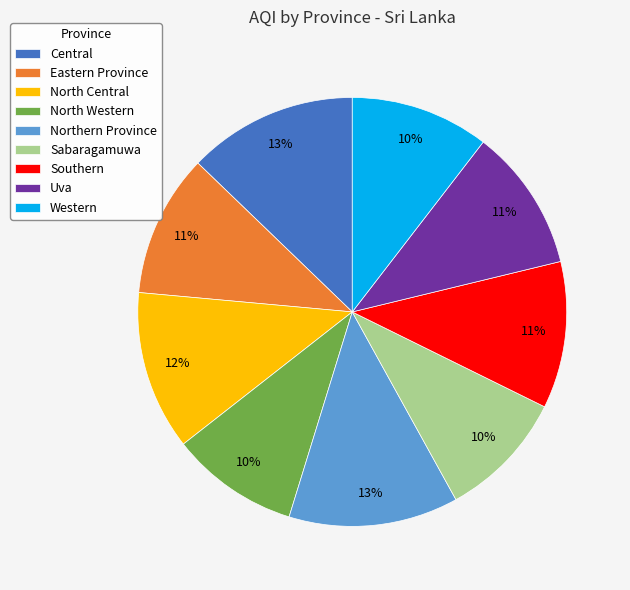

To the nearest percent, what is the average slice percentage?

11%